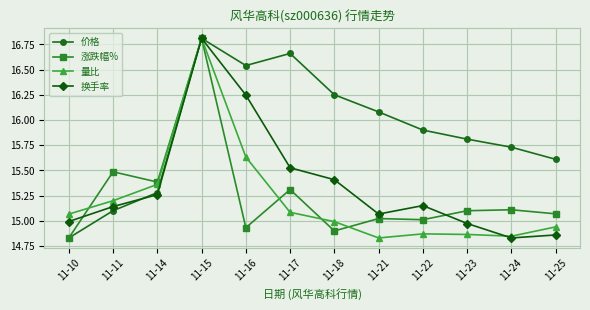

After their last crossing, which series has the higher values: 换手率 or 价格?

价格